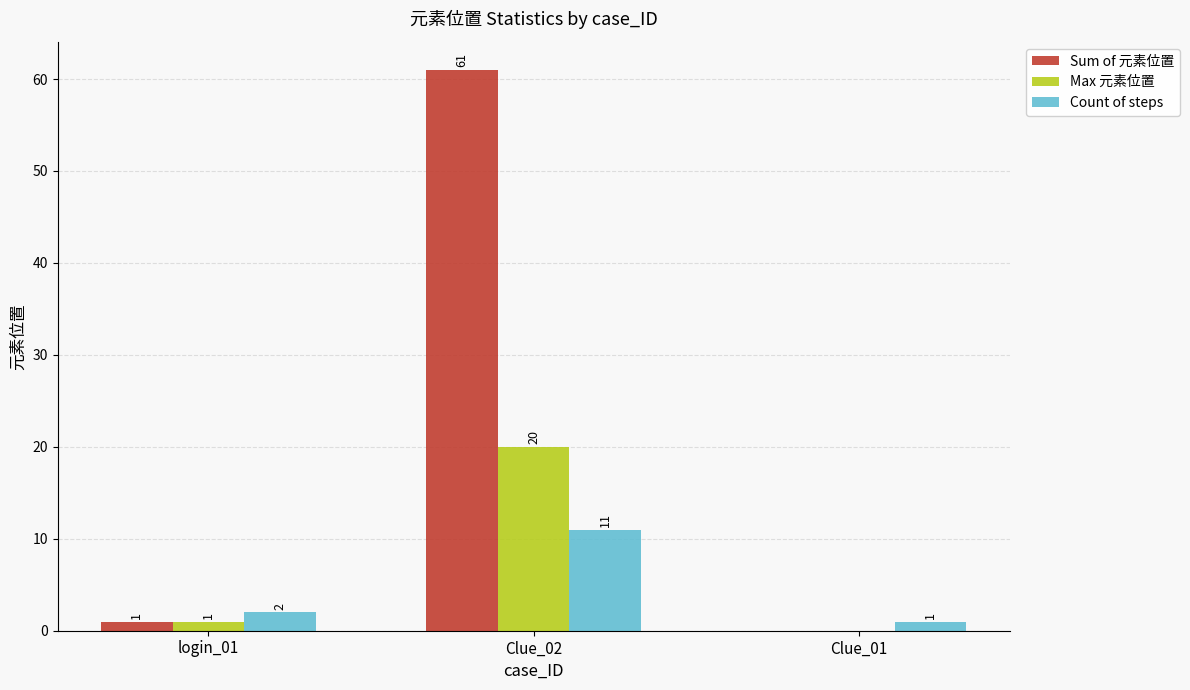

Is it true that Max 元素位置 equals 0 at Clue_01?

True